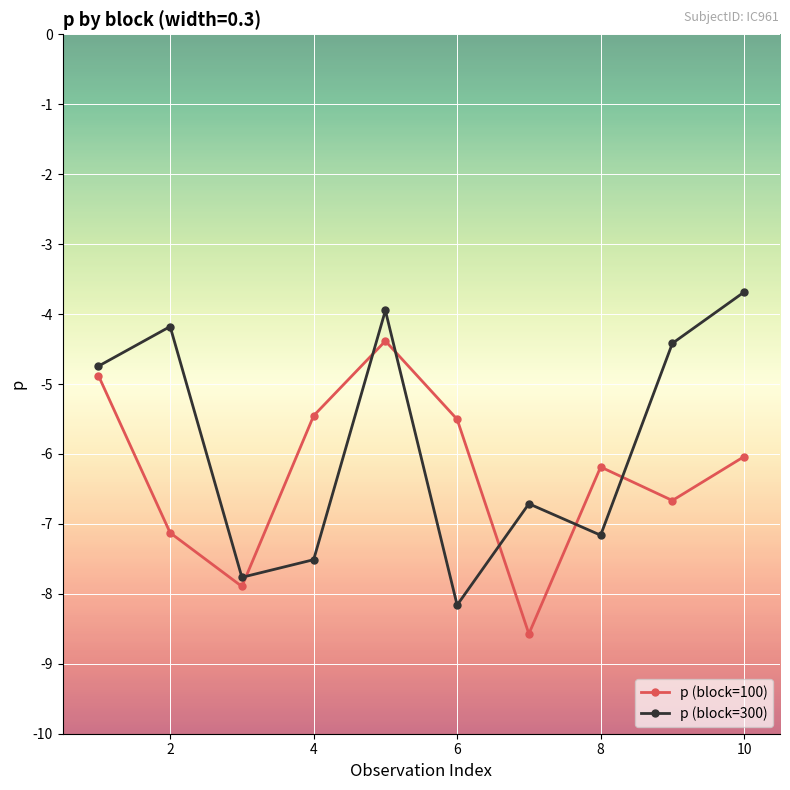

Reading left to right, what are all the values shown in this chart?

p (block=100): -4.9	-7.1	-7.9	-5.5	-4.4	-5.5	-8.6	-6.2	-6.7	-6.0
p (block=300): -4.7	-4.2	-7.8	-7.5	-3.9	-8.2	-6.7	-7.2	-4.4	-3.7